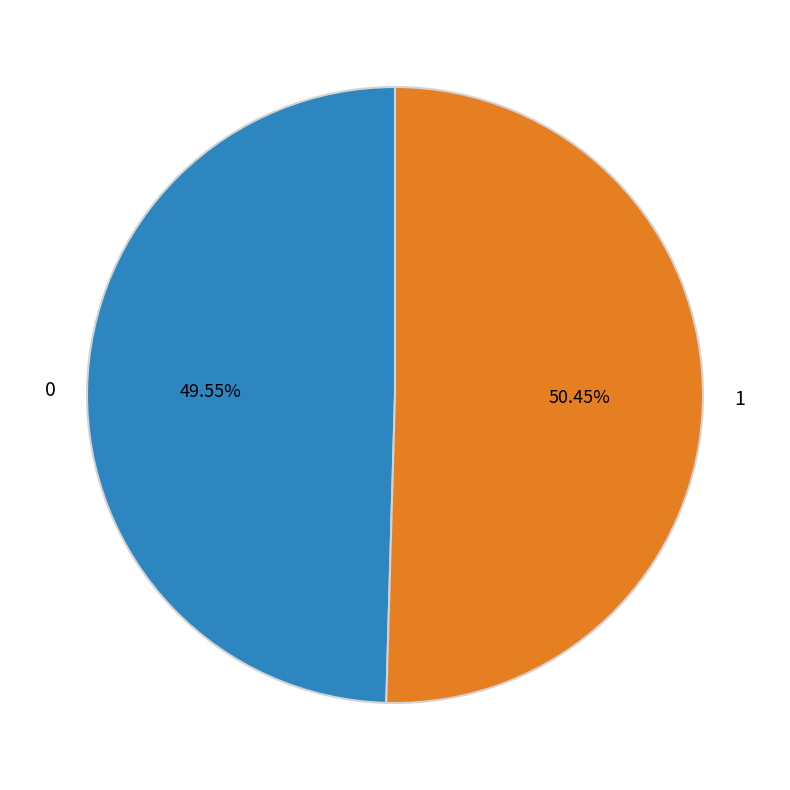

Combined, what portion of the pie is 1 and 0?

100.0%